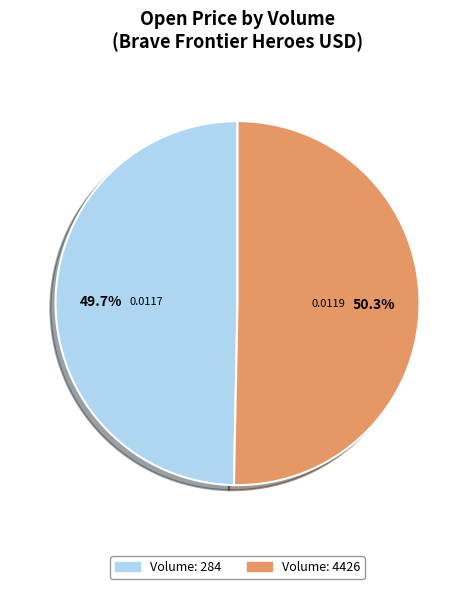

Between Volume: 284 and Volume: 4426, which is larger?

Volume: 4426